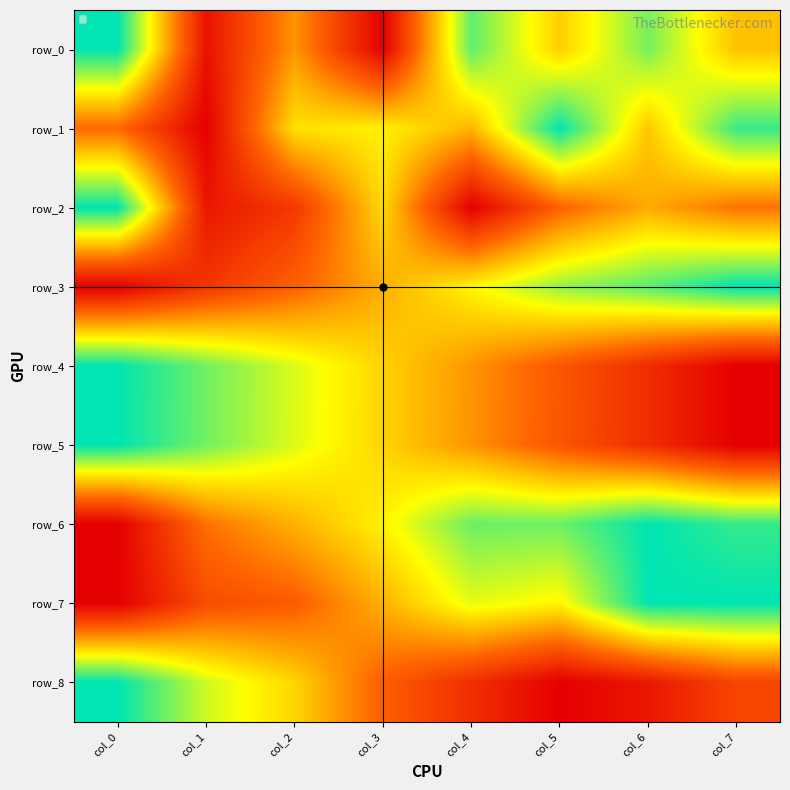

Where is row_8 nearest to the value 0?

col_5